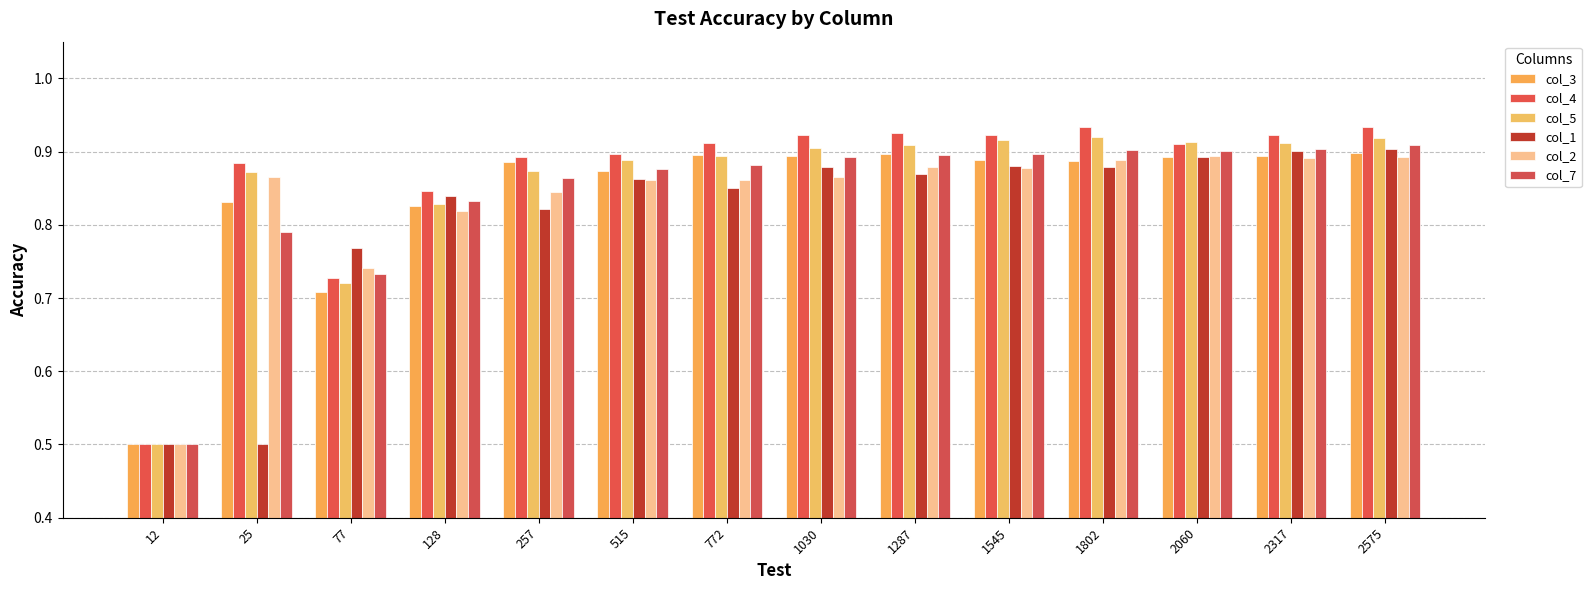

True or false: col_7 has a value of 0.9 at 1287.

True